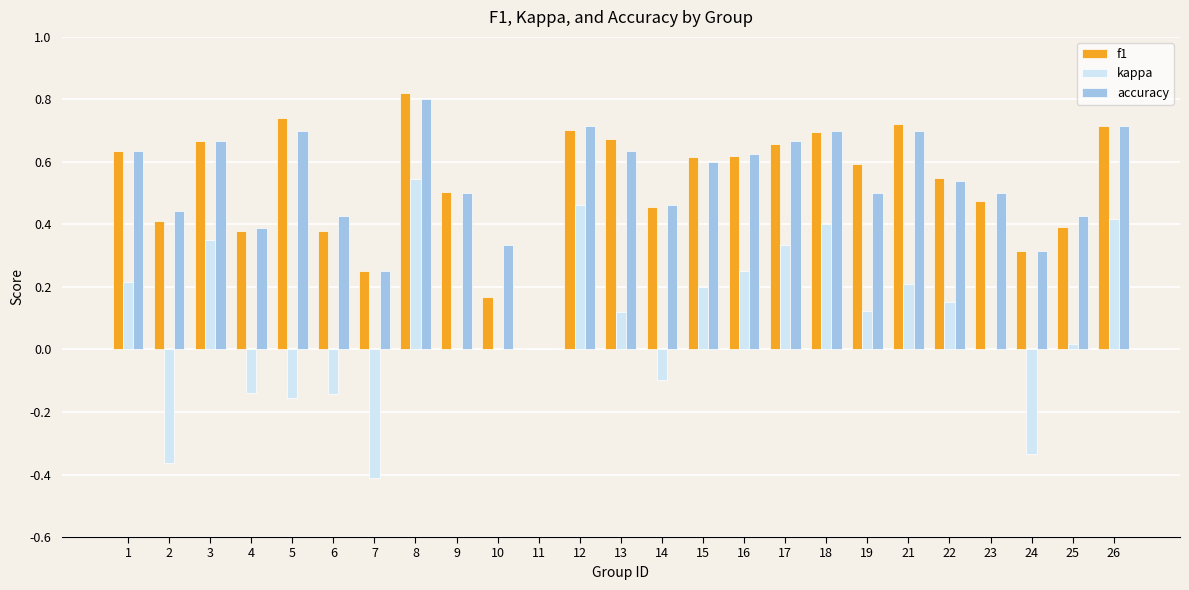

Is the value of f1 at 13 greater than the value of accuracy at 15?

Yes